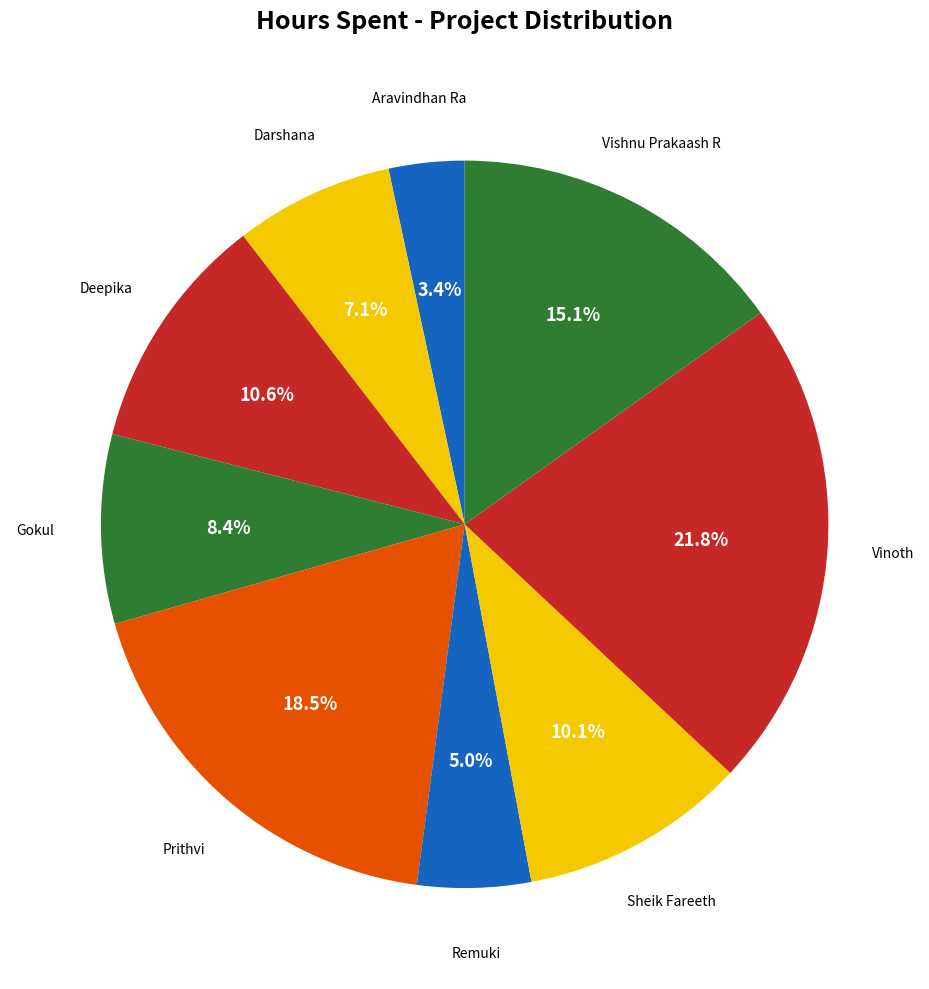

Rank the categories by value from highest to lowest.

Vinoth, Prithvi, Vishnu Prakaash R, Deepika, Sheik Fareeth, Gokul, Darshana, Remuki, Aravindhan Ra